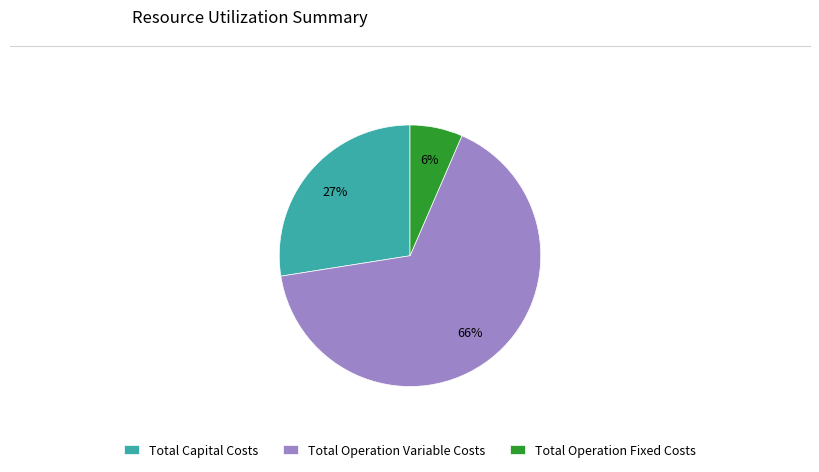

What is the smallest slice in the pie chart?

Total Operation Fixed Costs